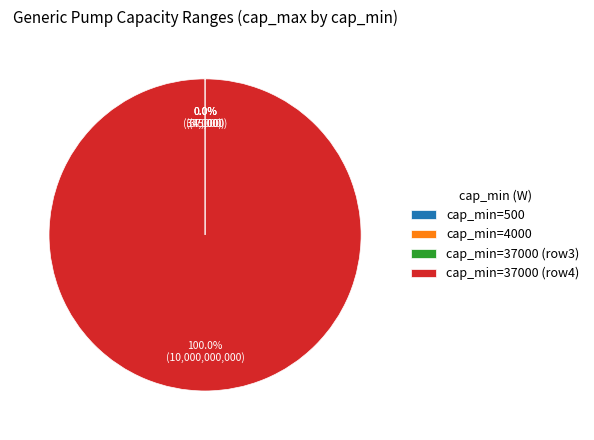

Does cap_min=37000 (row4) account for over 50% of the chart?

Yes